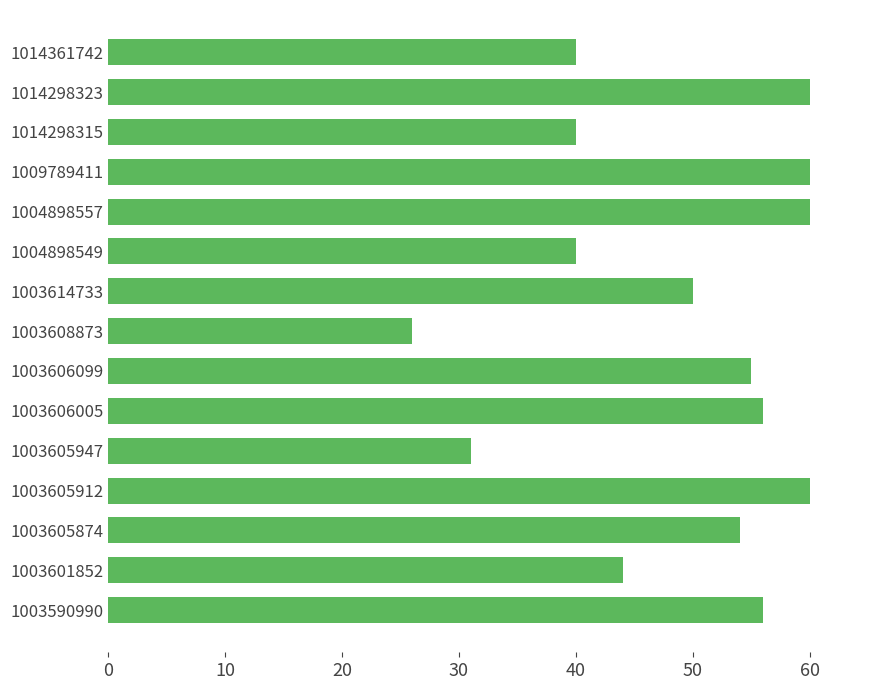

How many bars are there in total?

15